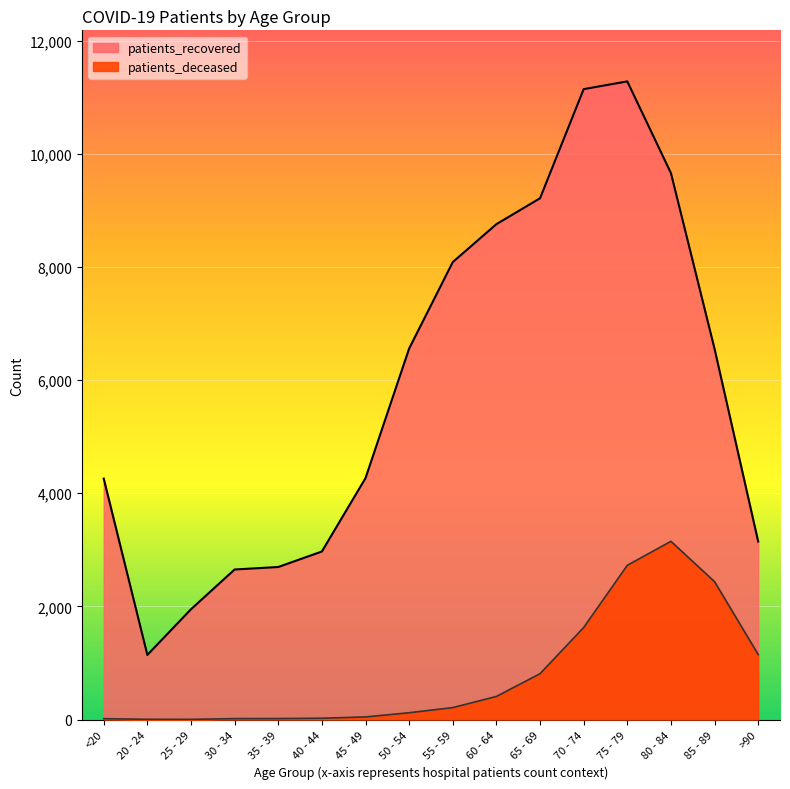

At how many categories does at least one series exceed 5566?

8